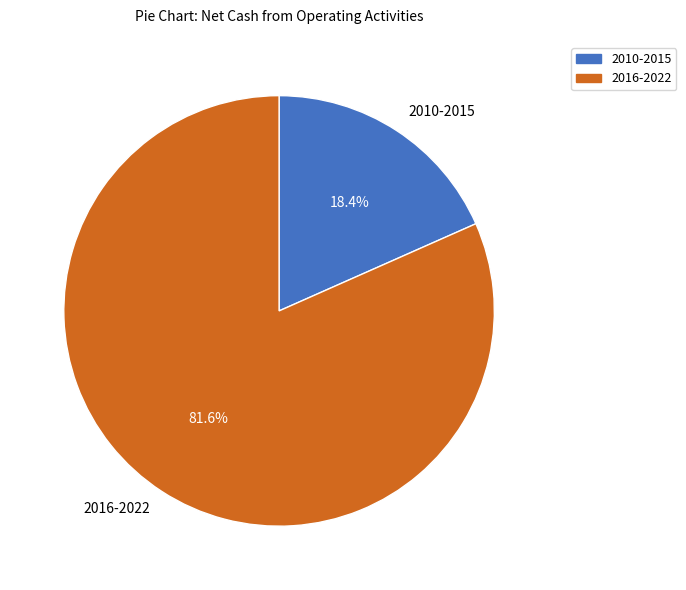

What is the largest slice in the pie chart?

2016-2022